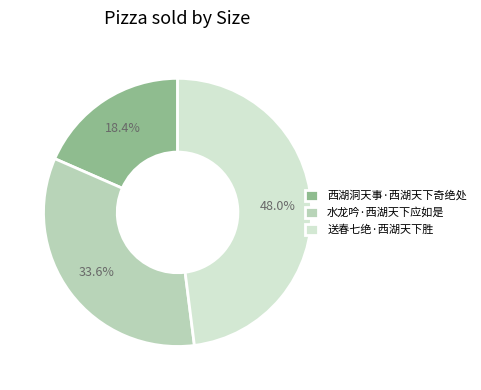

Between 西湖洞天事·西湖天下奇绝处 and 送春七绝·西湖天下胜, which is larger?

送春七绝·西湖天下胜